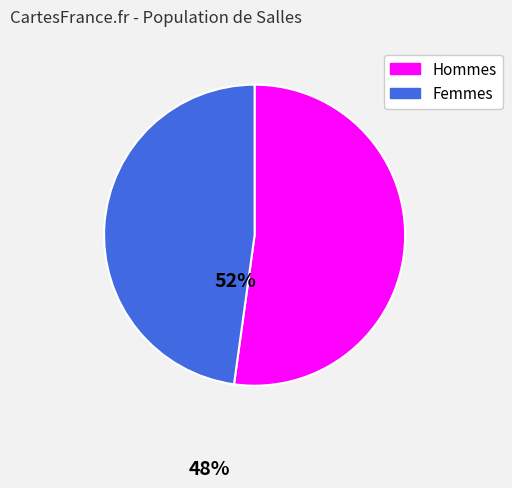

Is there a majority slice in this chart?

Yes